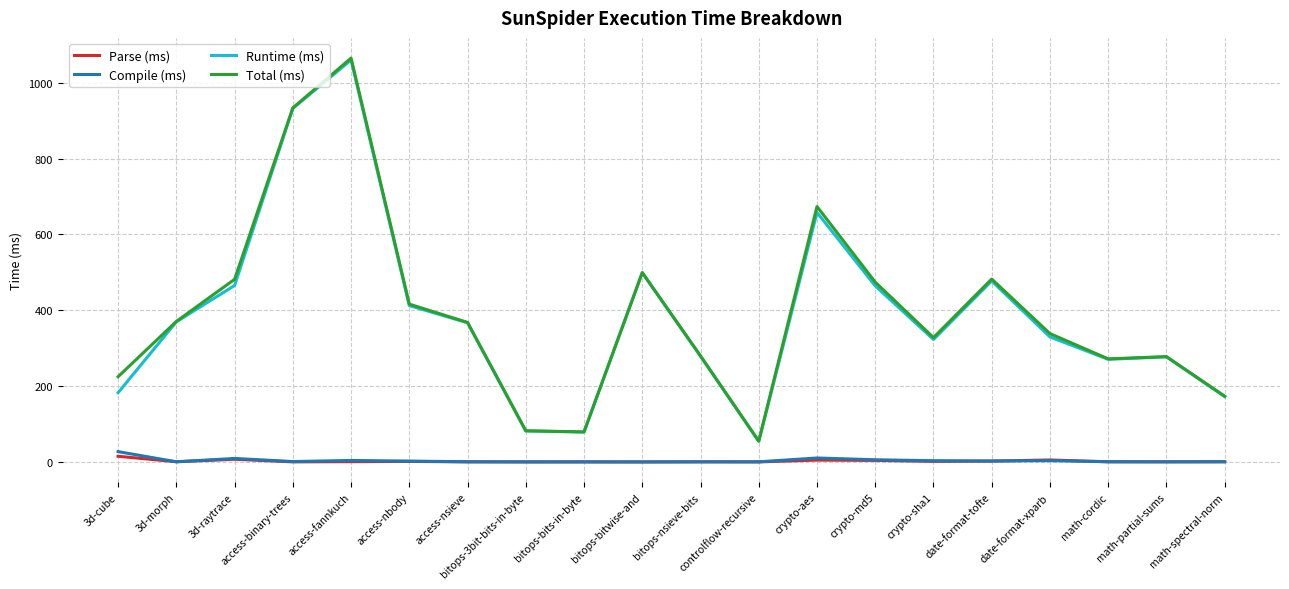

What is the maximum value shown in the chart?

1065.2